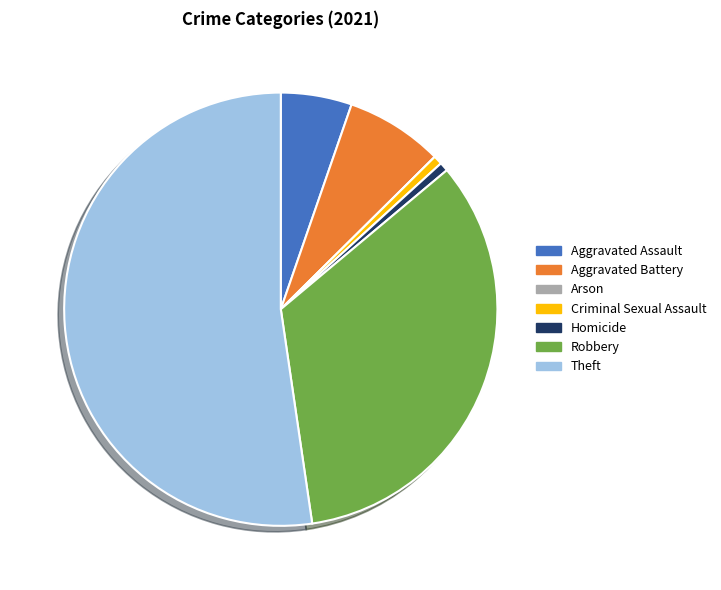

Approximately how many times larger is the value at Aggravated Assault compared to Homicide?

8.0